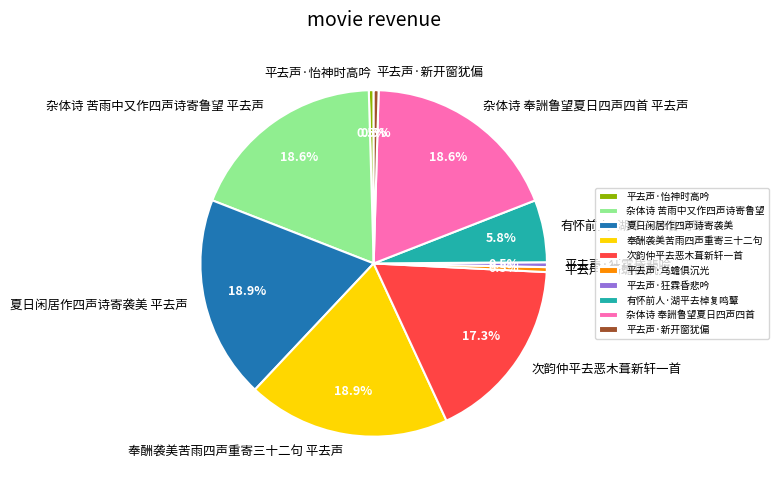

To the nearest percent, what is the average slice percentage?

10%